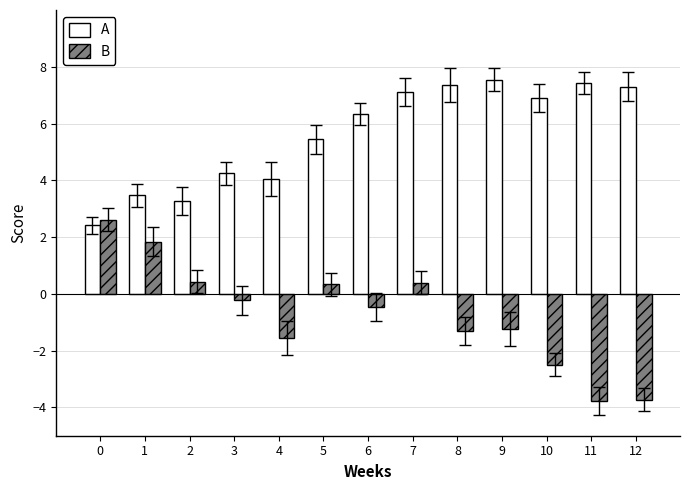

Is it true that A equals 7.5 at 9?

True